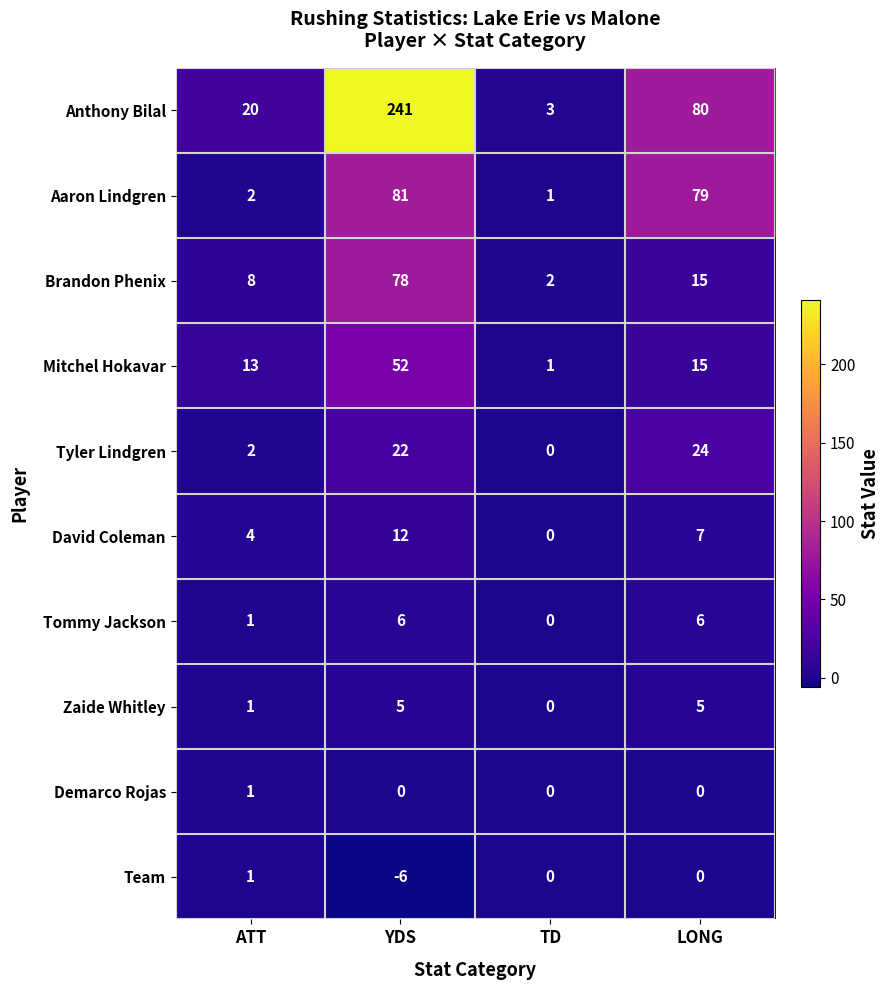

Count the number of categories in the chart.

4